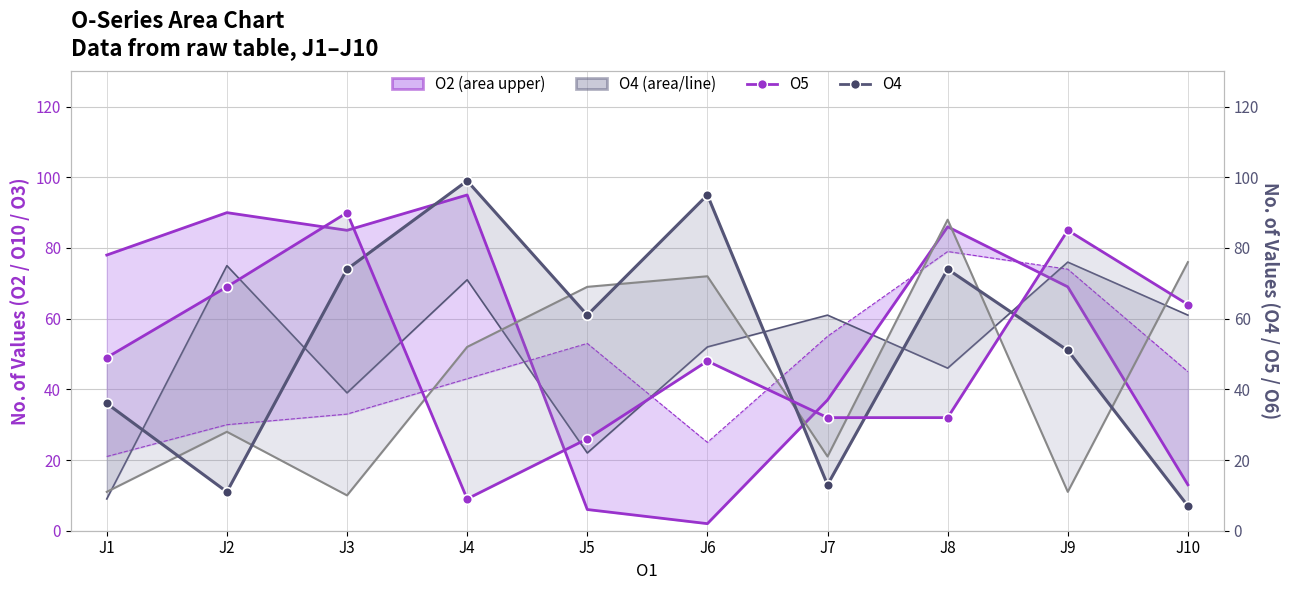

Is it true that O3 equals 76 at J9?

True